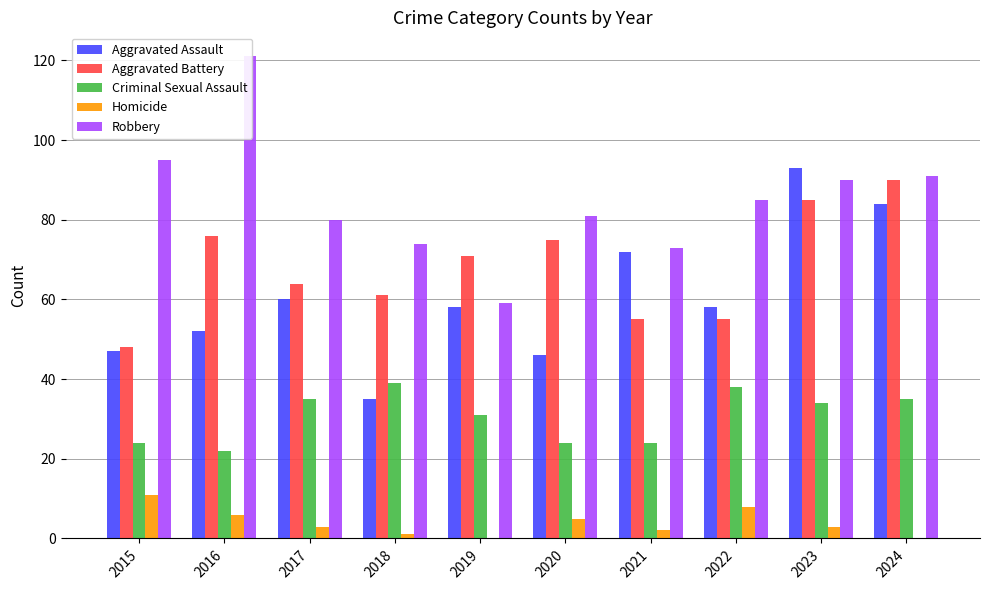

Reading left to right, extract all data points from this chart.

Aggravated Assault: 2015=47	2016=52	2017=60	2018=35	2019=58	2020=46	2021=72	2022=58	2023=93	2024=84
Aggravated Battery: 2015=48	2016=76	2017=64	2018=61	2019=71	2020=75	2021=55	2022=55	2023=85	2024=90
Criminal Sexual Assault: 2015=24	2016=22	2017=35	2018=39	2019=31	2020=24	2021=24	2022=38	2023=34	2024=35
Homicide: 2015=11	2016=6	2017=3	2018=1	2019=0	2020=5	2021=2	2022=8	2023=3	2024=0
Robbery: 2015=95	2016=121	2017=80	2018=74	2019=59	2020=81	2021=73	2022=85	2023=90	2024=91